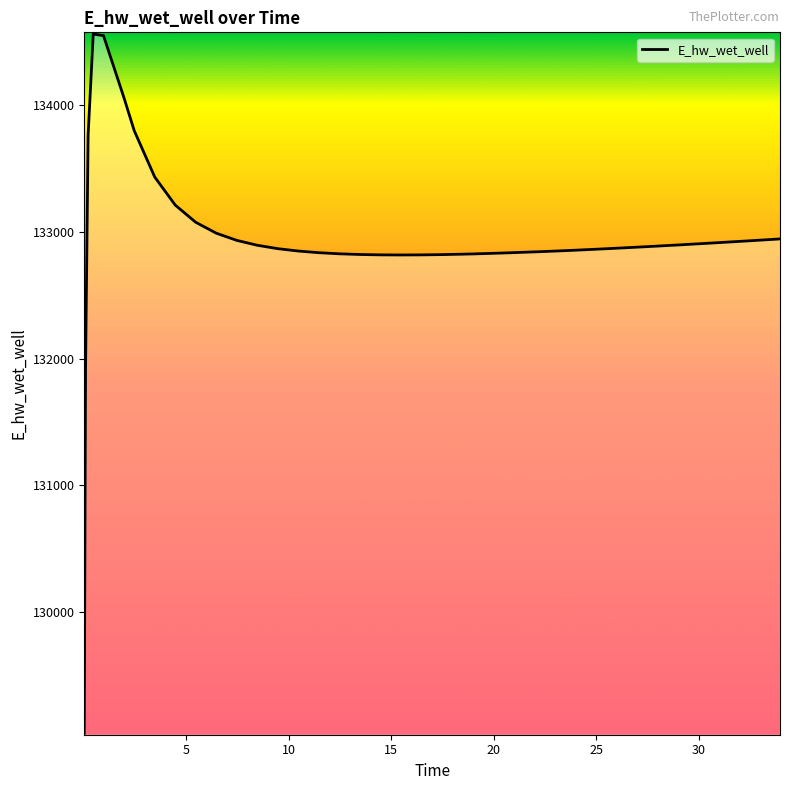

How many lines are shown in the chart?

1